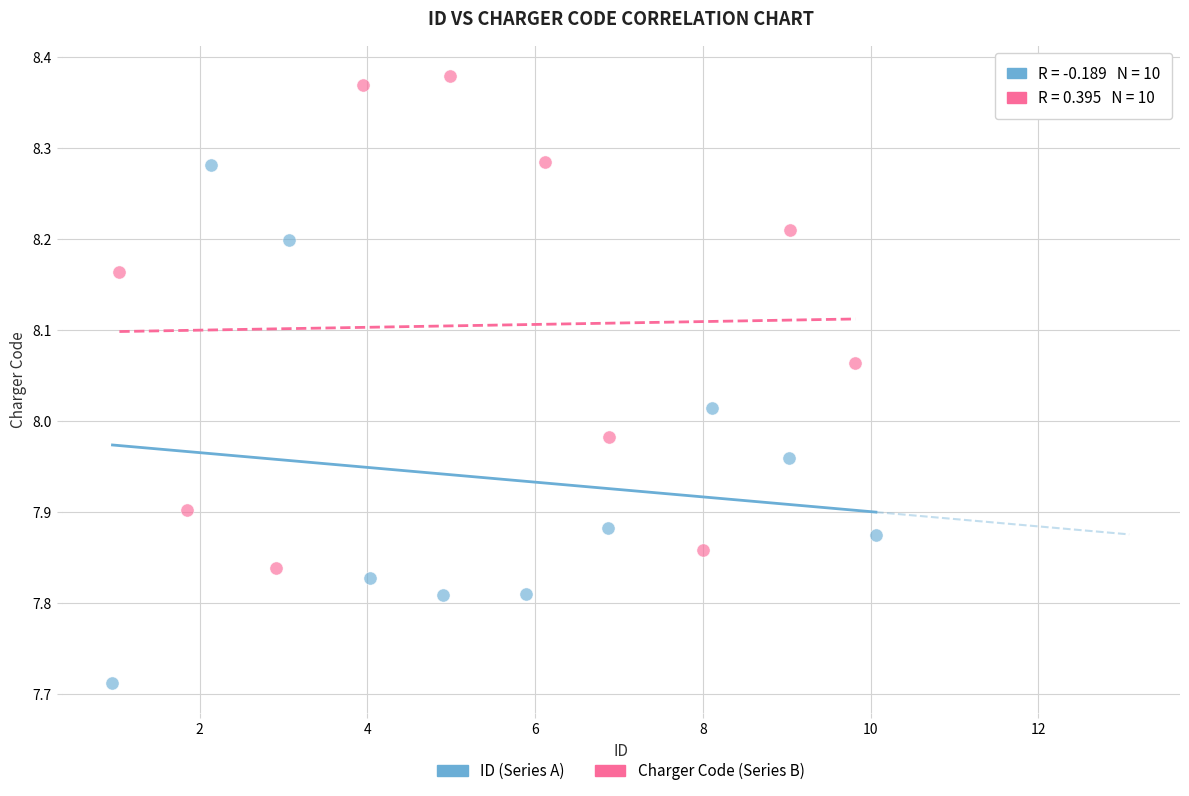

Which series has the largest Y range (max minus min)?

ID (Series A)